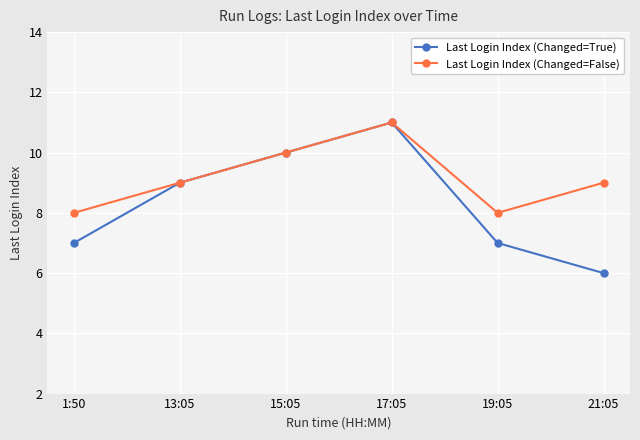

What is the difference between the maximum and minimum values in the Last Login Index (Changed=True) series?

5